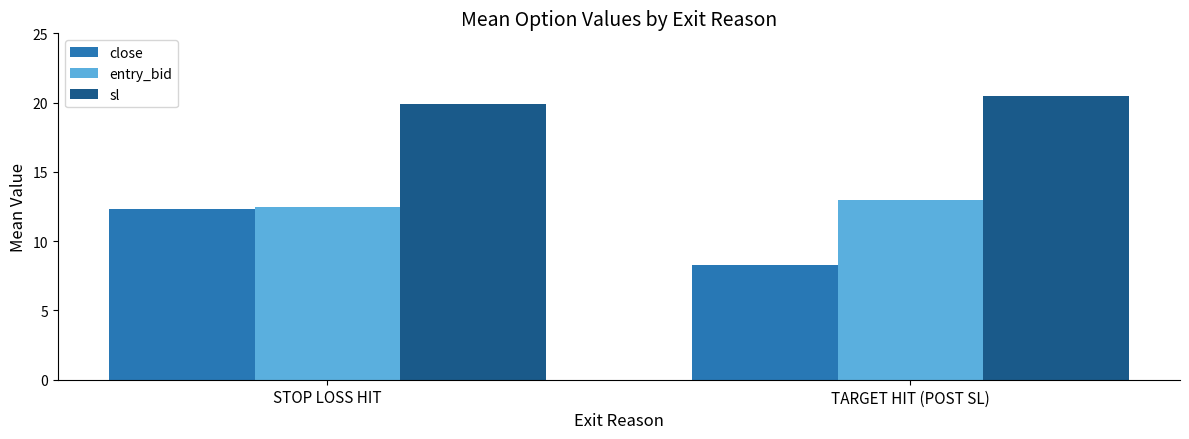

List the series in order of their peak value, highest first.

sl, entry_bid, close